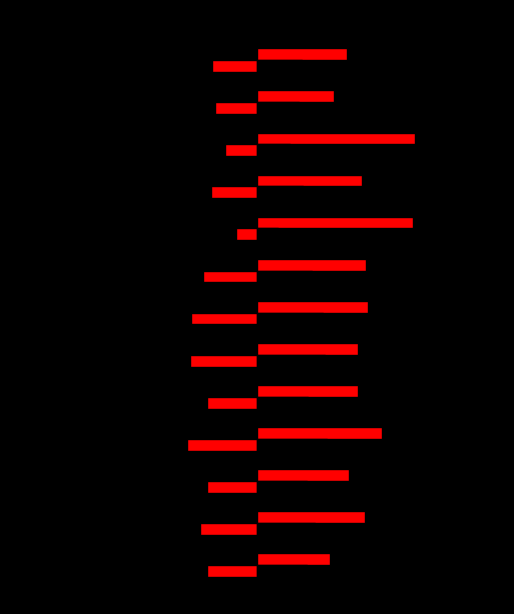

What is the value of the SECONDARY bar at the 6th from the left?

28.6